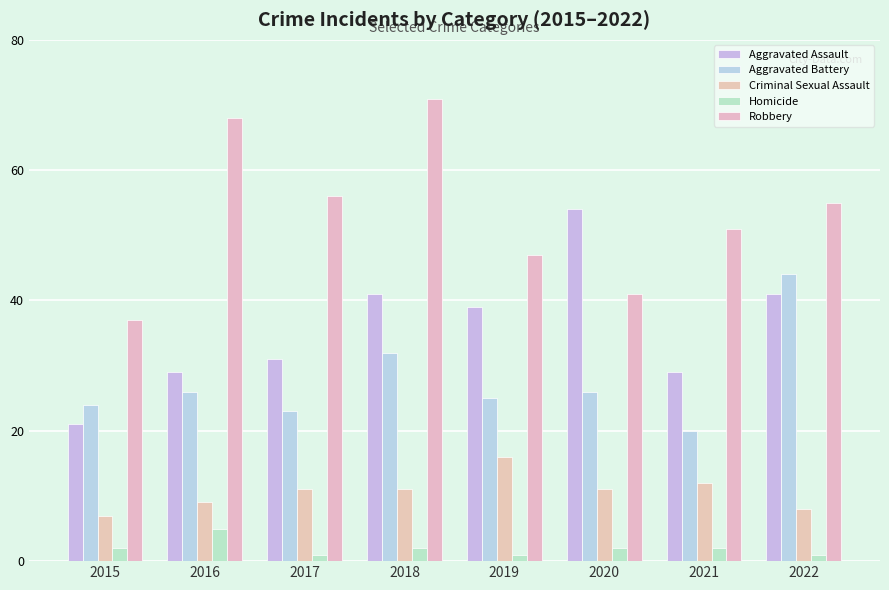

True or false: Aggravated Battery has a value of 20 at 2021.

True